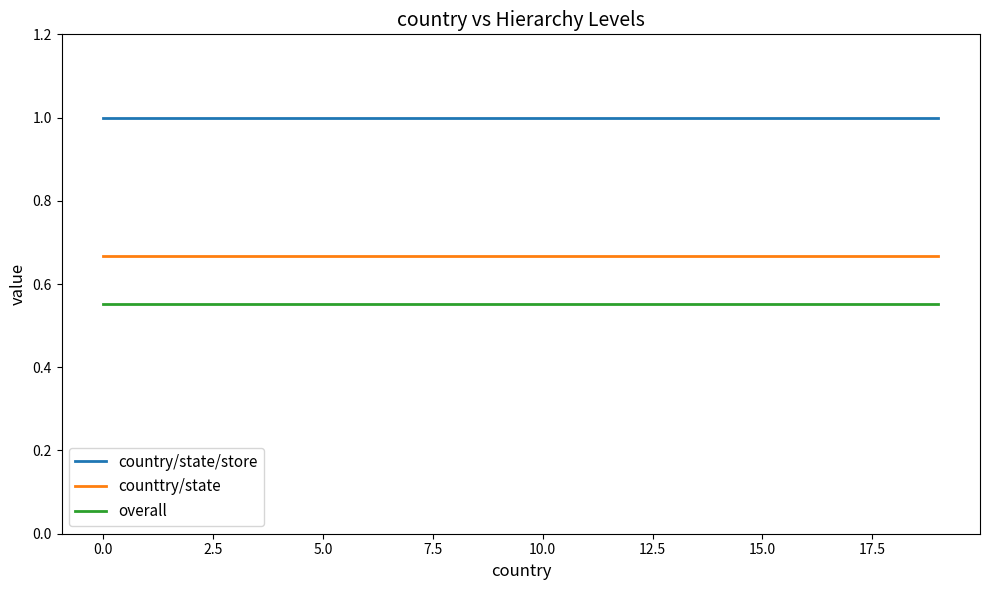

Rank the series by their average value, from highest to lowest.

country/state/store, counttry/state, overall